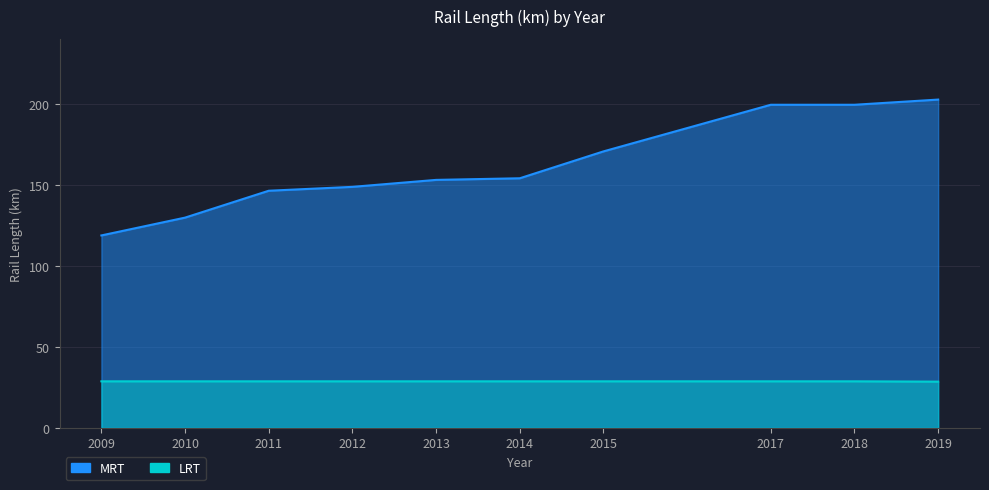

List the series in order of their peak value, lowest first.

LRT, MRT